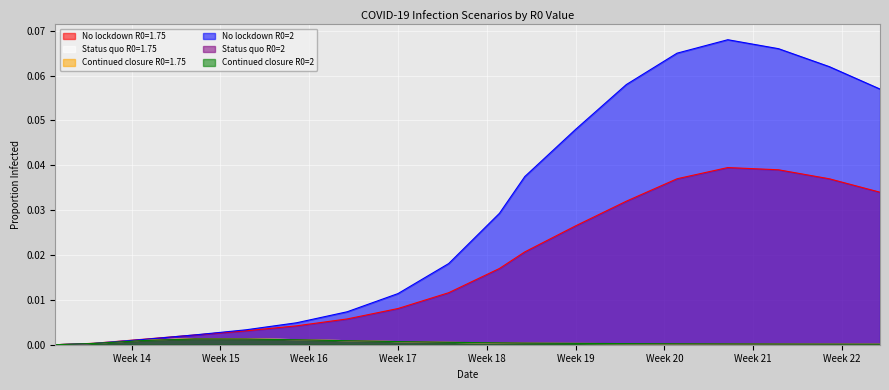

Count the number of data series in this chart.

6